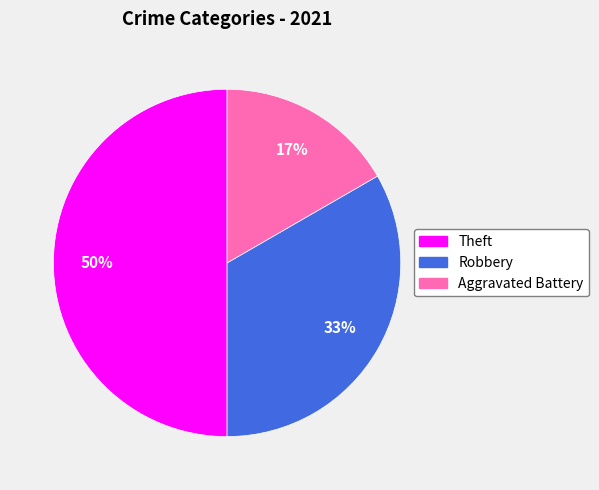

Which slice is the smallest?

Aggravated Battery